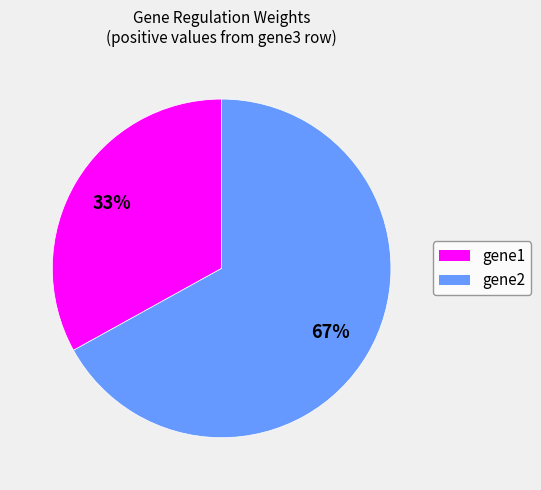

Which slice is the largest?

gene2